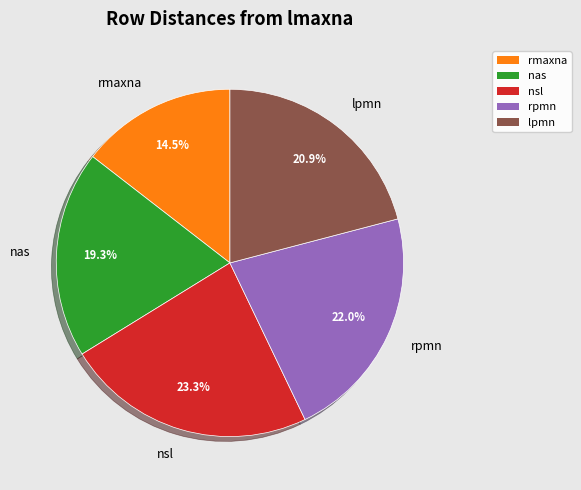

Is there any slice that represents more than half of the pie?

No